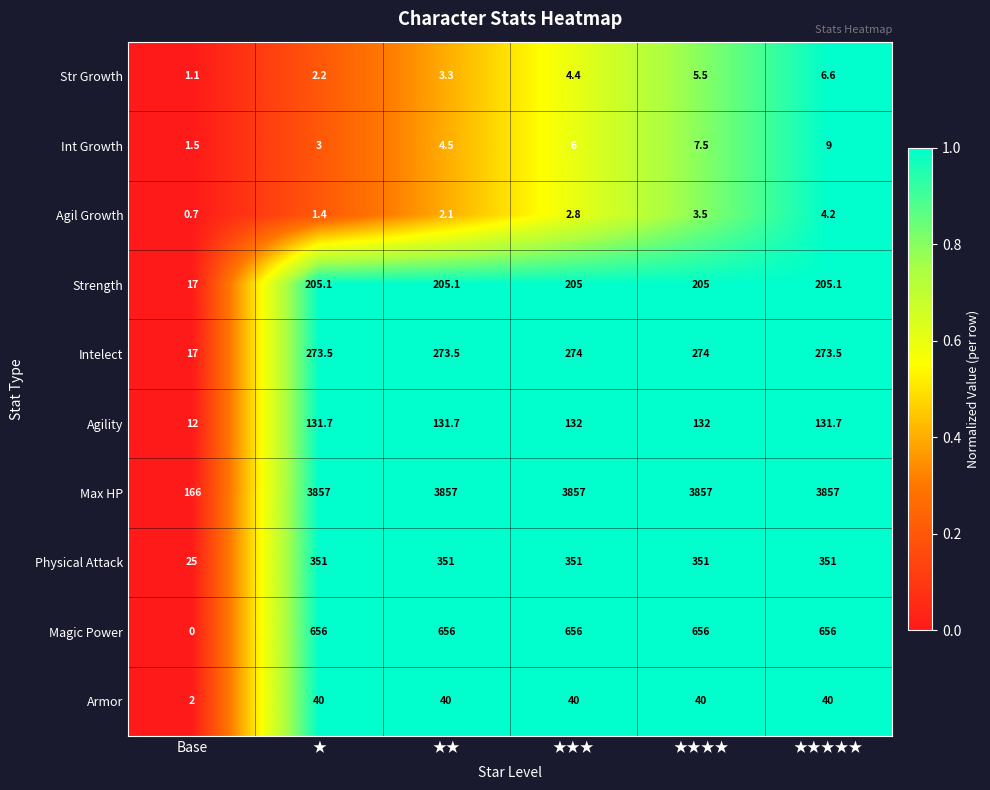

At how many categories does at least one series exceed 0?

6